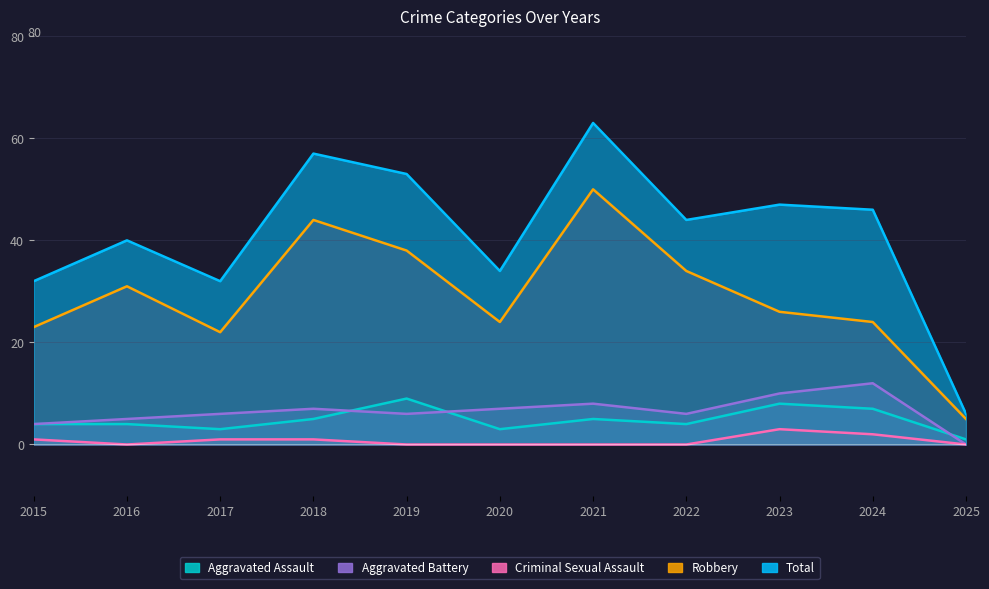

At which label does Total reach its peak?

2021